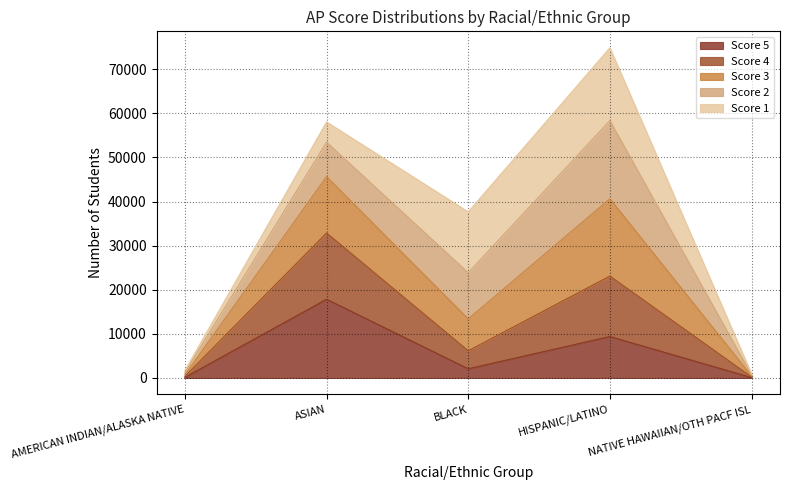

Which series has the largest total across all categories?

Score 3